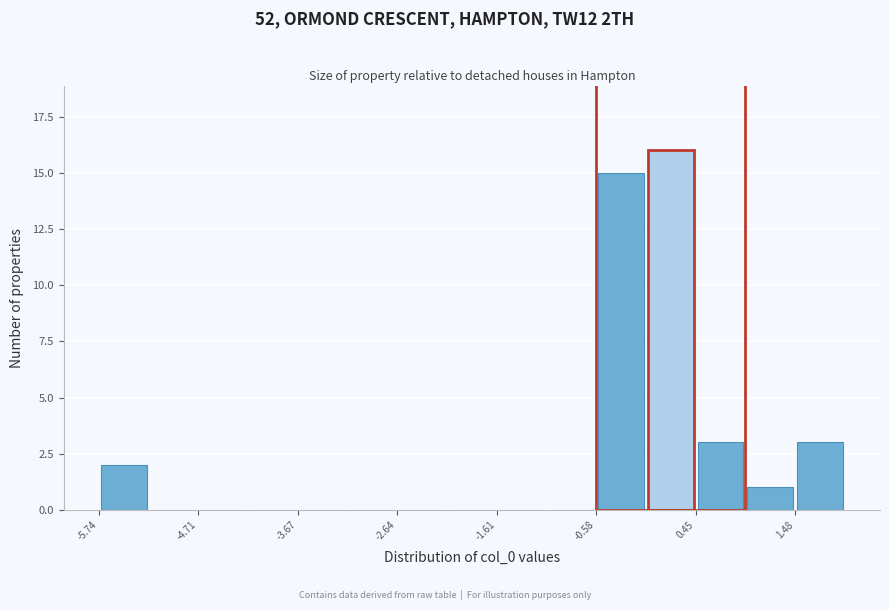

Around what value on the x-axis is the tallest bar? Give the approximate position of its centre, as read against the axis.

0.2